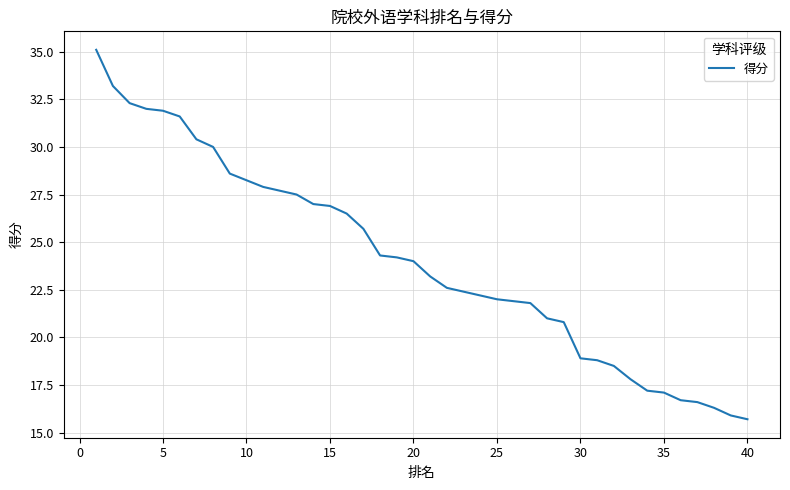

True or false: the data has more than 2 interior local peaks.

False